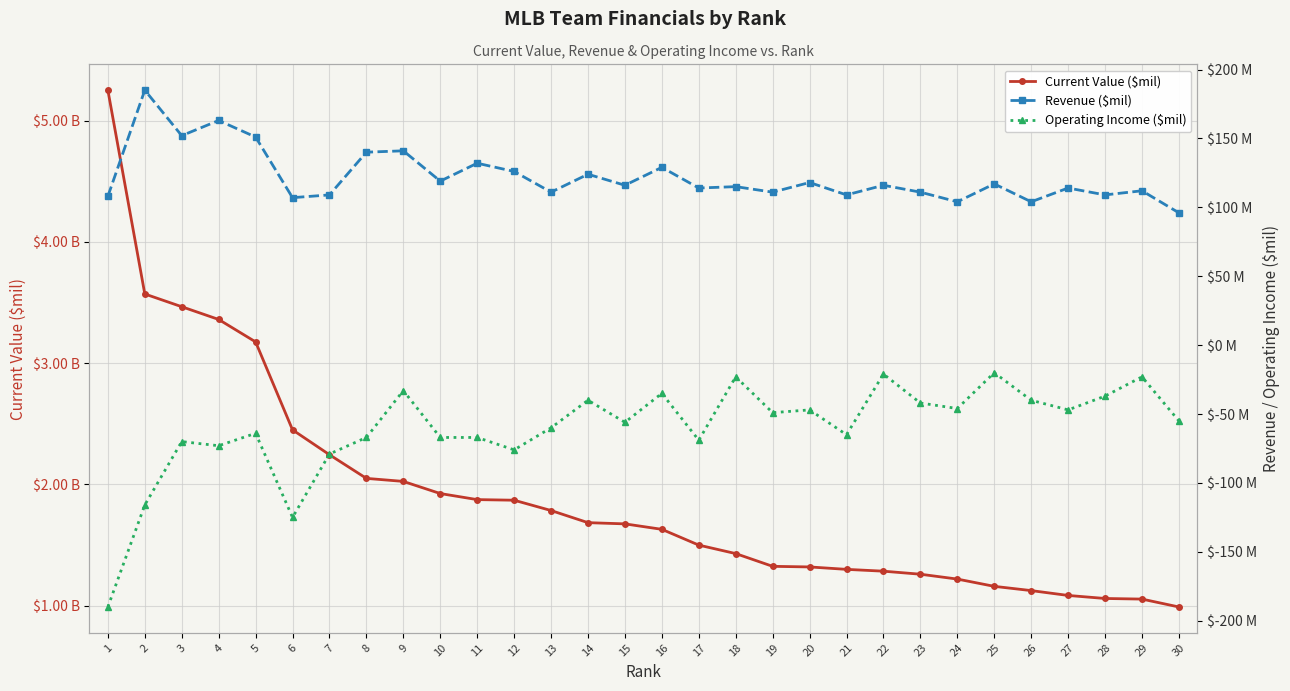

Reading left to right, transcribe all the data shown in this chart.

Current Value ($mil): 5.2	3.6	3.5	3.4	3.2	2.5	2.2	2.0	2.0	1.9	1.9	1.9	1.8	1.7	1.7	1.6	1.5	1.4	1.3	1.3	1.3	1.3	1.3	1.2	1.2	1.1	1.1	1.1	1.1	1.0
Revenue ($mil): 108.0	185.0	152.0	163.0	151.0	107.0	109.0	140.0	141.0	119.0	132.0	126.0	111.0	124.0	116.0	129.0	114.0	115.0	111.0	118.0	109.0	116.0	111.0	104.0	117.0	104.0	114.0	109.0	112.0	96.0
Operating Income ($mil): -190.0	-116.0	-70.0	-73.0	-64.0	-125.0	-79.0	-67.0	-33.0	-67.0	-67.0	-76.0	-60.0	-40.0	-56.0	-35.0	-69.0	-23.0	-49.0	-47.0	-65.0	-21.0	-42.0	-46.0	-20.0	-40.0	-47.0	-37.0	-23.0	-55.0